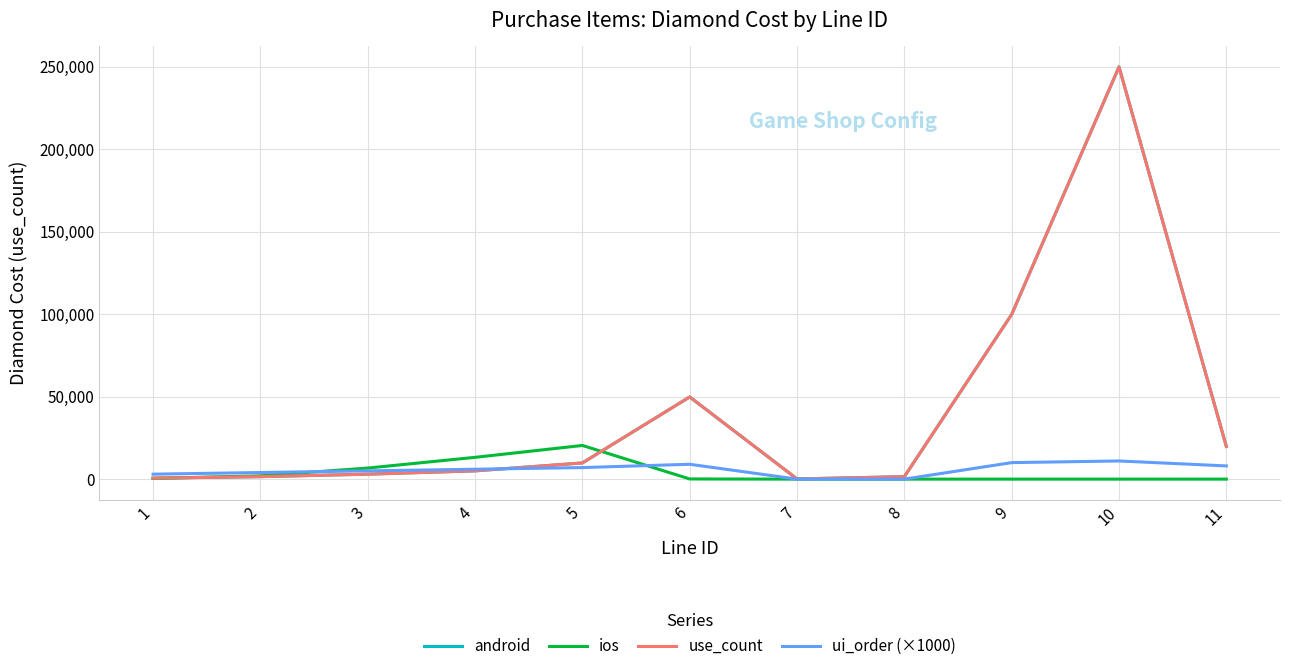

What is the average value of the ios series?

3891